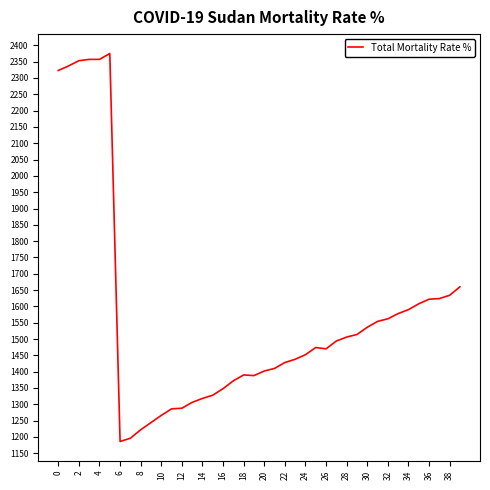

What is the difference between the maximum and minimum values?

1189